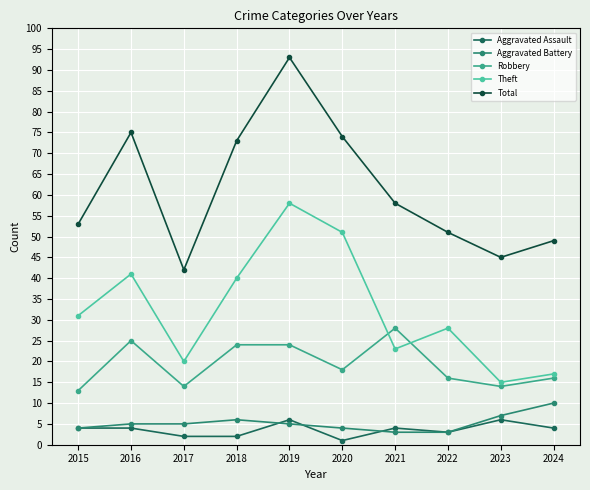

At which label is Theft closest to 36?

2018